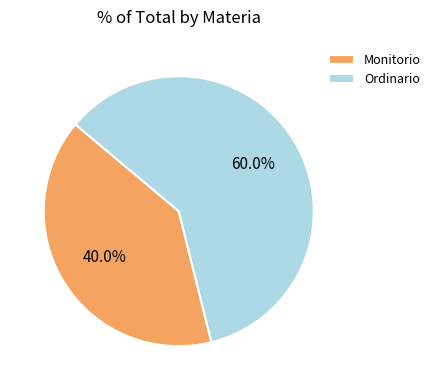

What is the largest slice in the pie chart?

Ordinario